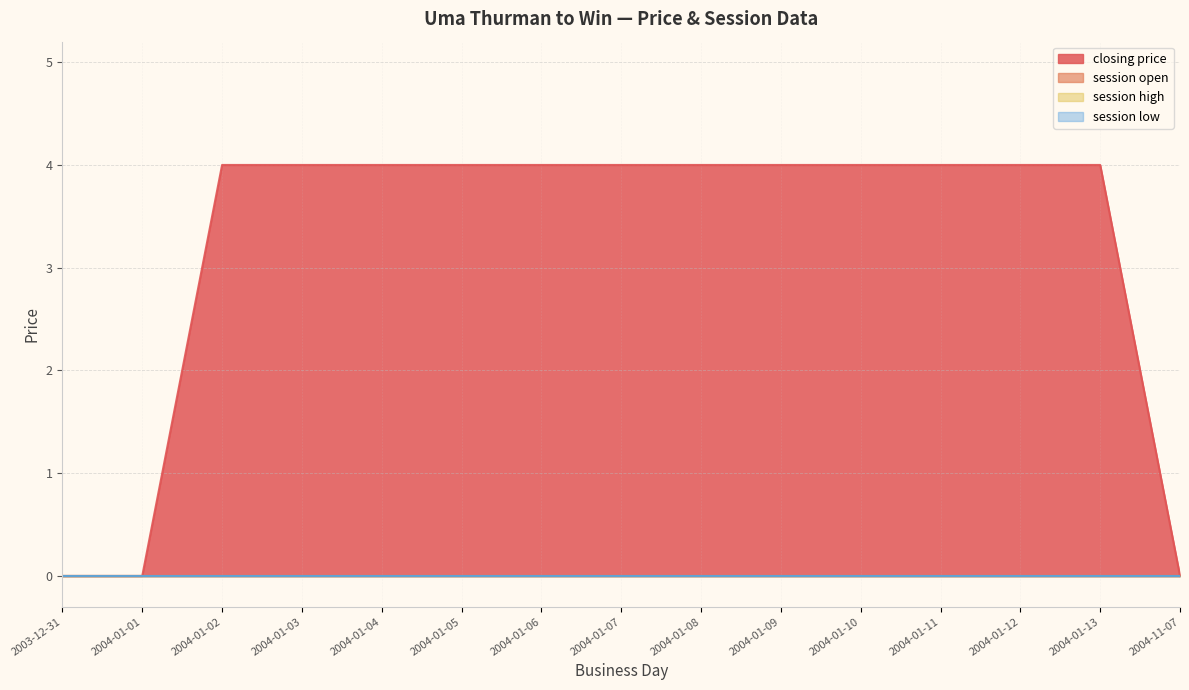

True or false: session high and session low intersect in this chart.

False